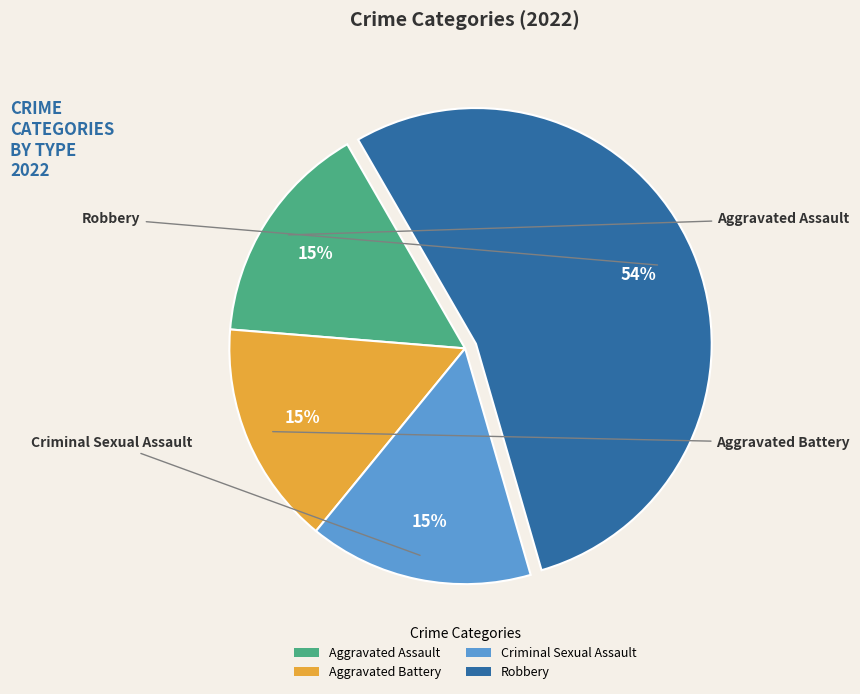

Which category has the biggest portion of the pie?

Robbery